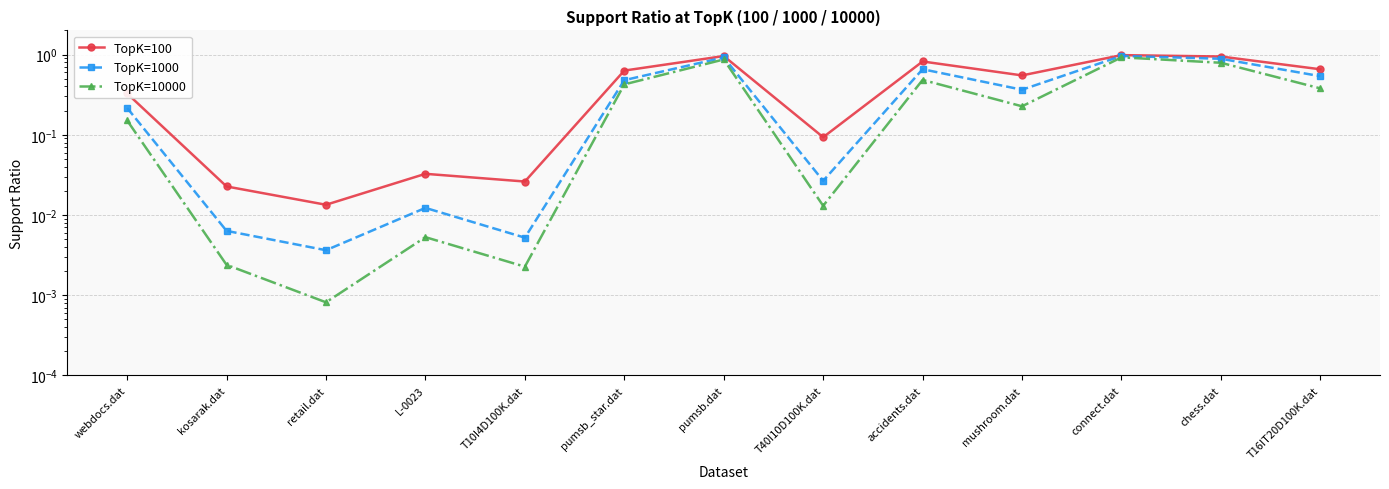

What is the value of the TopK=10000 point at the 6th from the left?

0.4